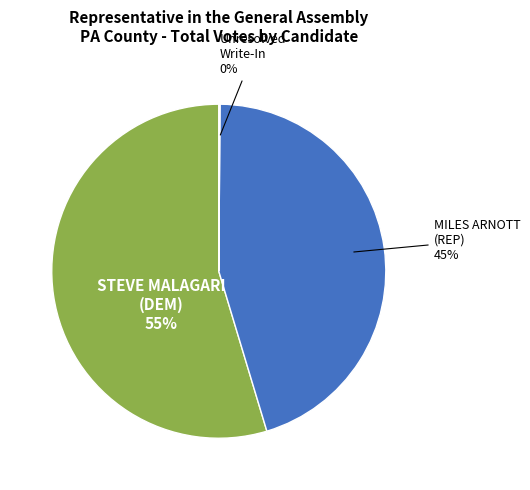

Does any single category account for the majority?

Yes